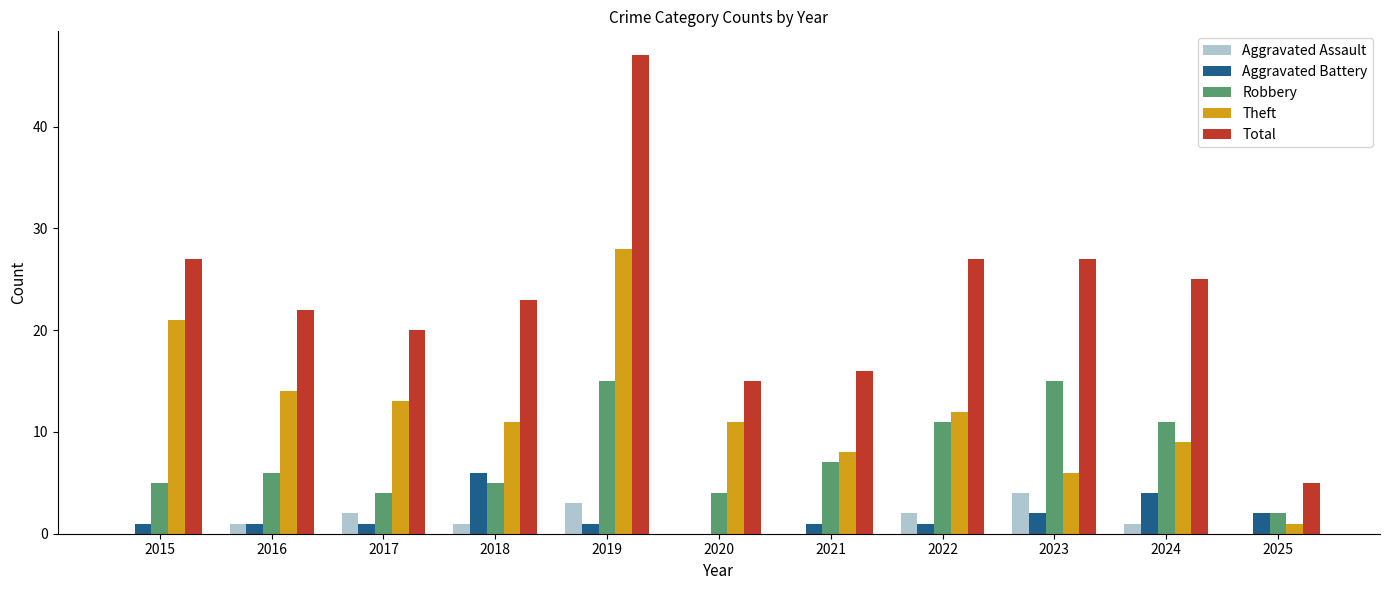

Between 2019 and 2023, which series saw the biggest shift?

Theft